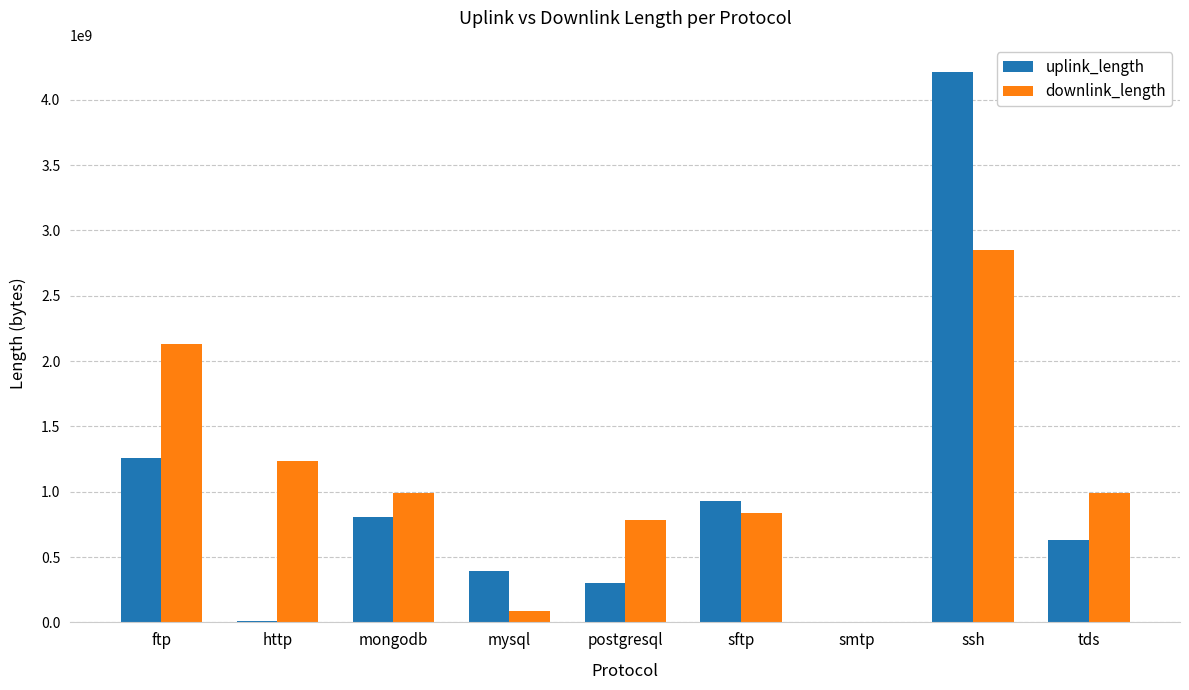

At which category is the sum across all series the highest?

ssh